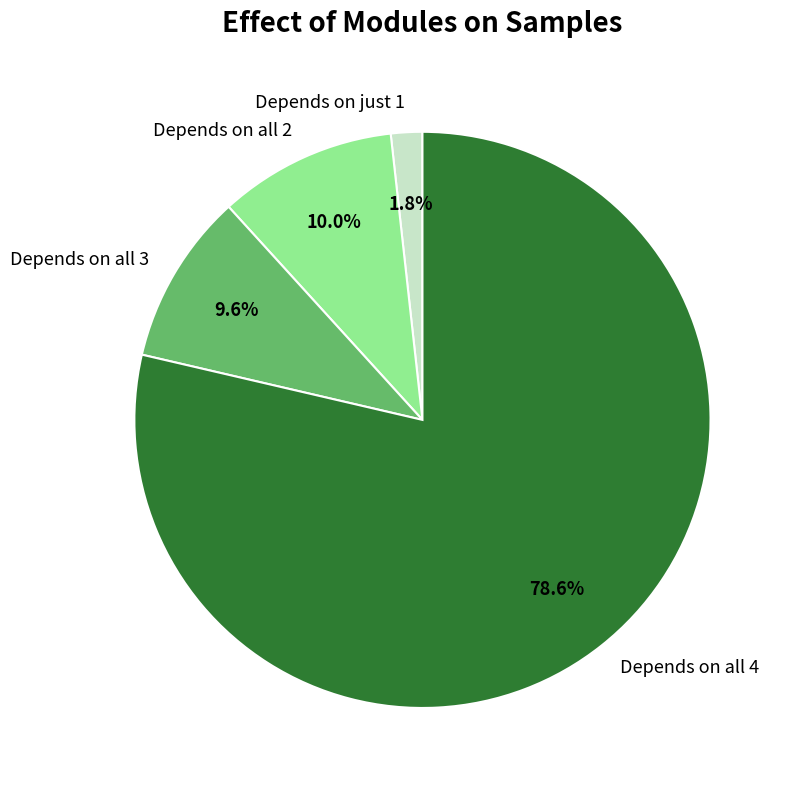

To the nearest percent, what is the average slice percentage?

25%